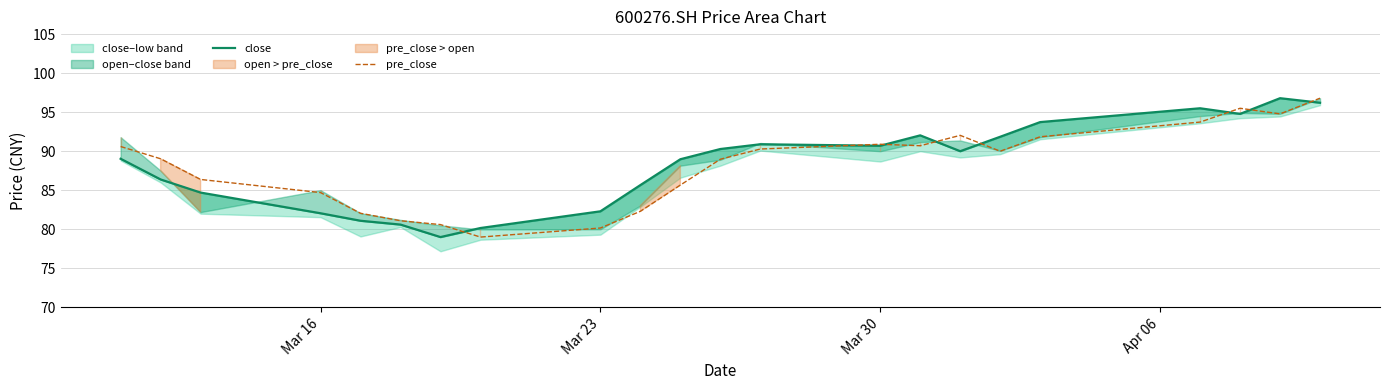

Reading left to right, list all the values displayed in this chart.

close: 89.0	86.4	84.7	82.0	81.1	80.6	79.0	80.2	82.3	85.7	89.0	90.3	90.9	90.7	92.0	90.0	91.8	93.7	95.5	94.8	96.8	96.2
pre_close: 90.6	89.0	86.4	84.7	82.0	81.1	80.6	79.0	80.2	82.3	85.7	89.0	90.3	90.9	90.7	92.0	90.0	91.8	93.7	95.5	94.8	96.8